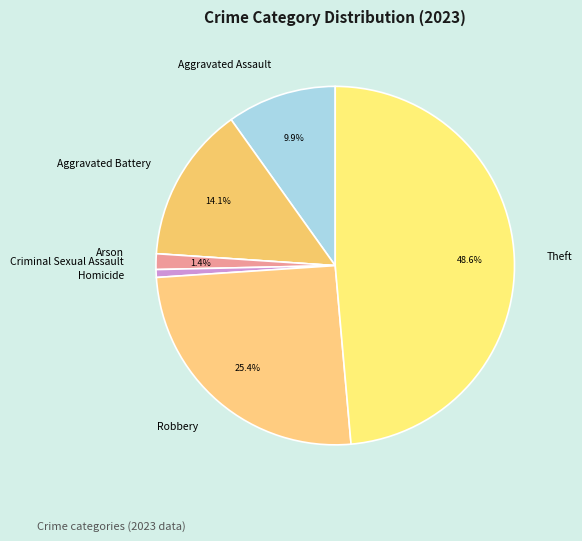

The Criminal Sexual Assault slice represents 11% of the pie. True or false?

False